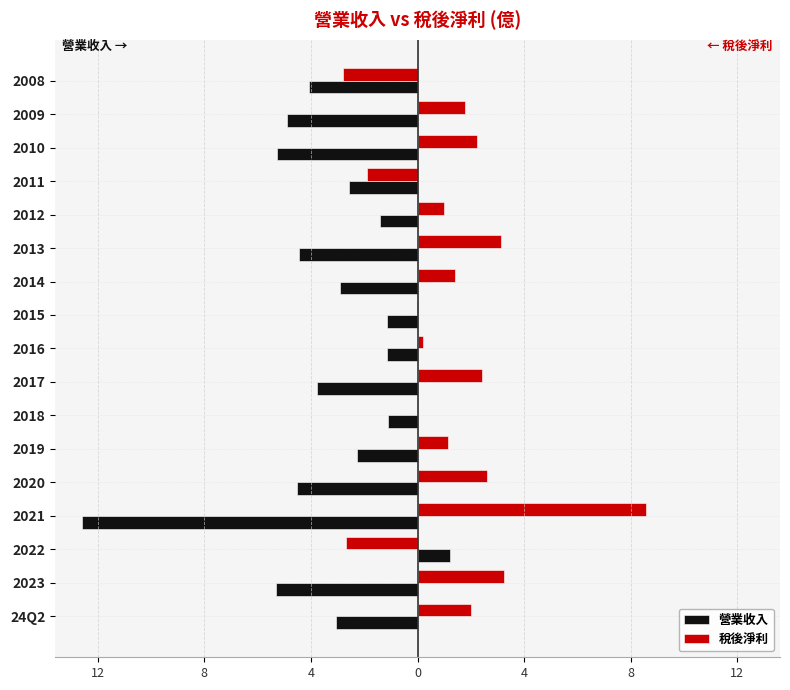

What are all the series names shown in the legend?

營業收入, 稅後淨利